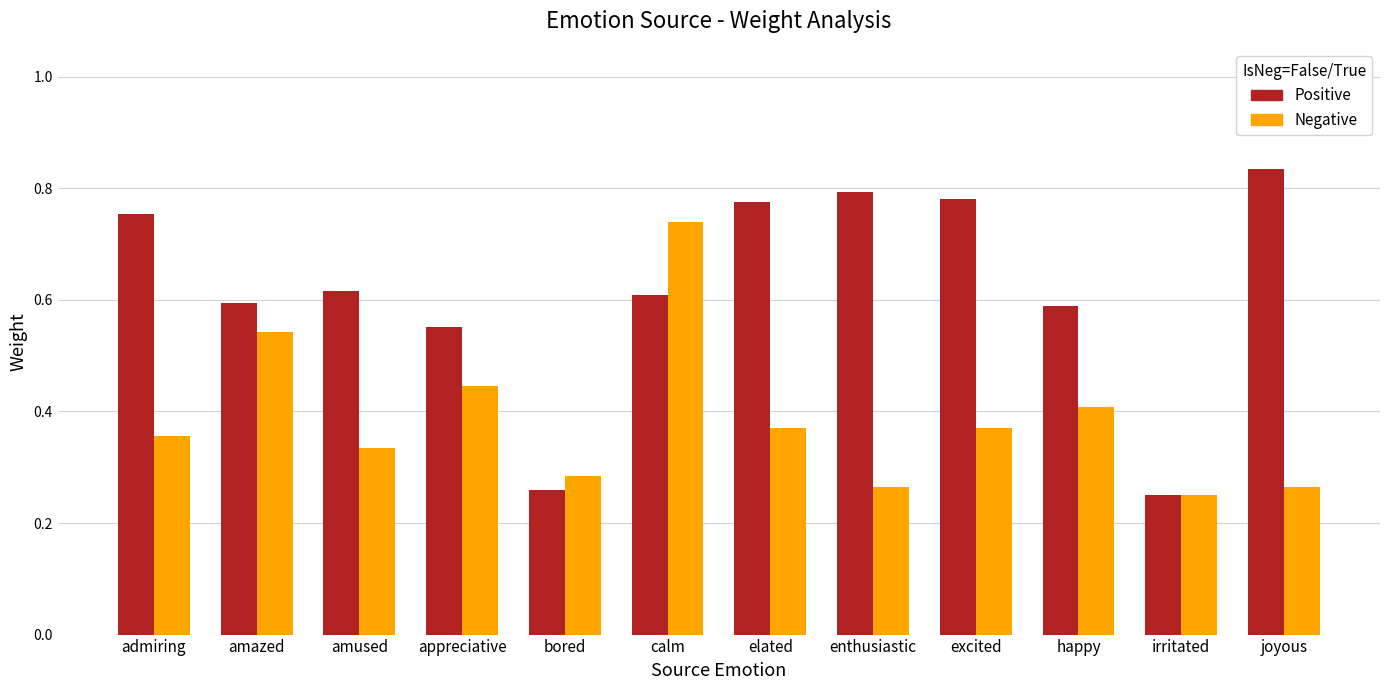

Which series has the largest range (max minus min)?

Positive